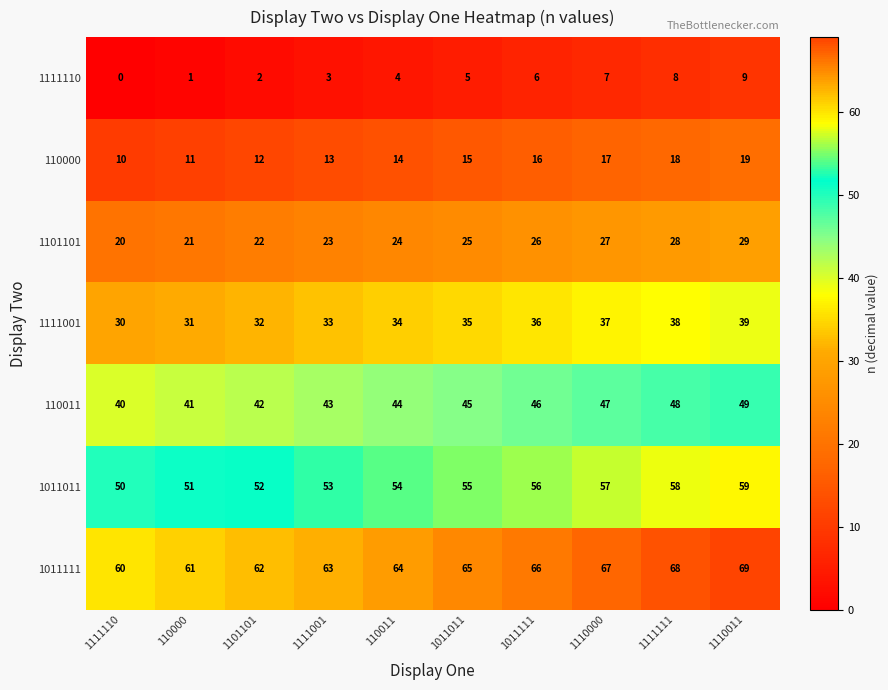

Read the 1011011 value at 1110011.

59